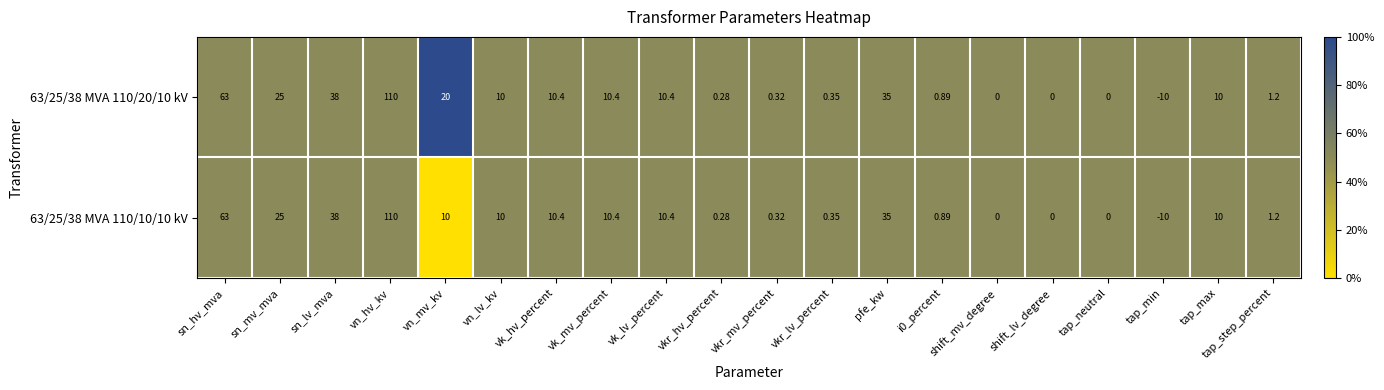

List the series in order of their overall mean, highest first.

63/25/38 MVA 110/20/10 kV, 63/25/38 MVA 110/10/10 kV